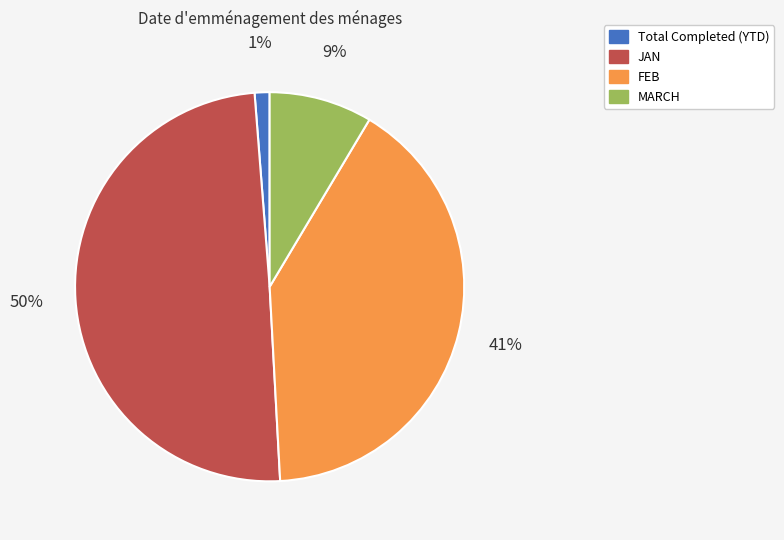

Which has a higher value, FEB or Total Completed (YTD)?

FEB